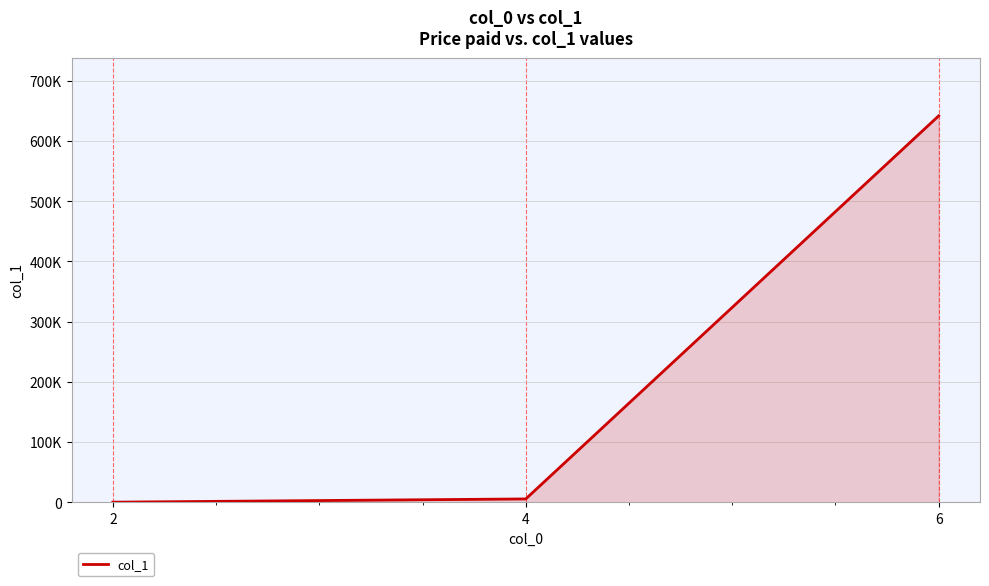

What is the sum of all values?

647385